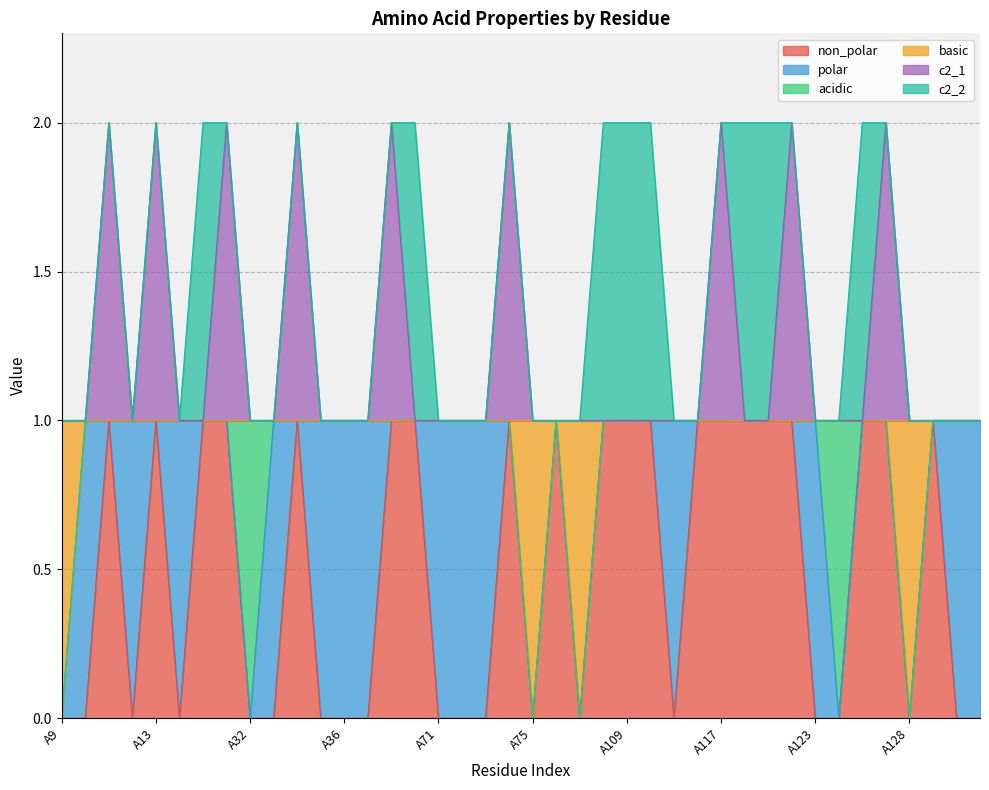

What are all the series names shown in the legend?

non_polar, polar, acidic, basic, c2_1, c2_2